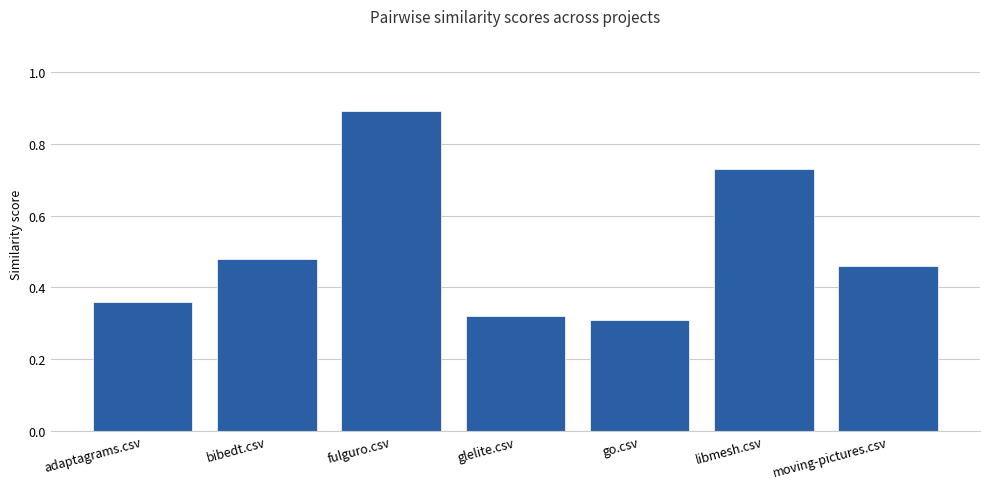

The value at fulguro.csv is 0.9. True or false?

True